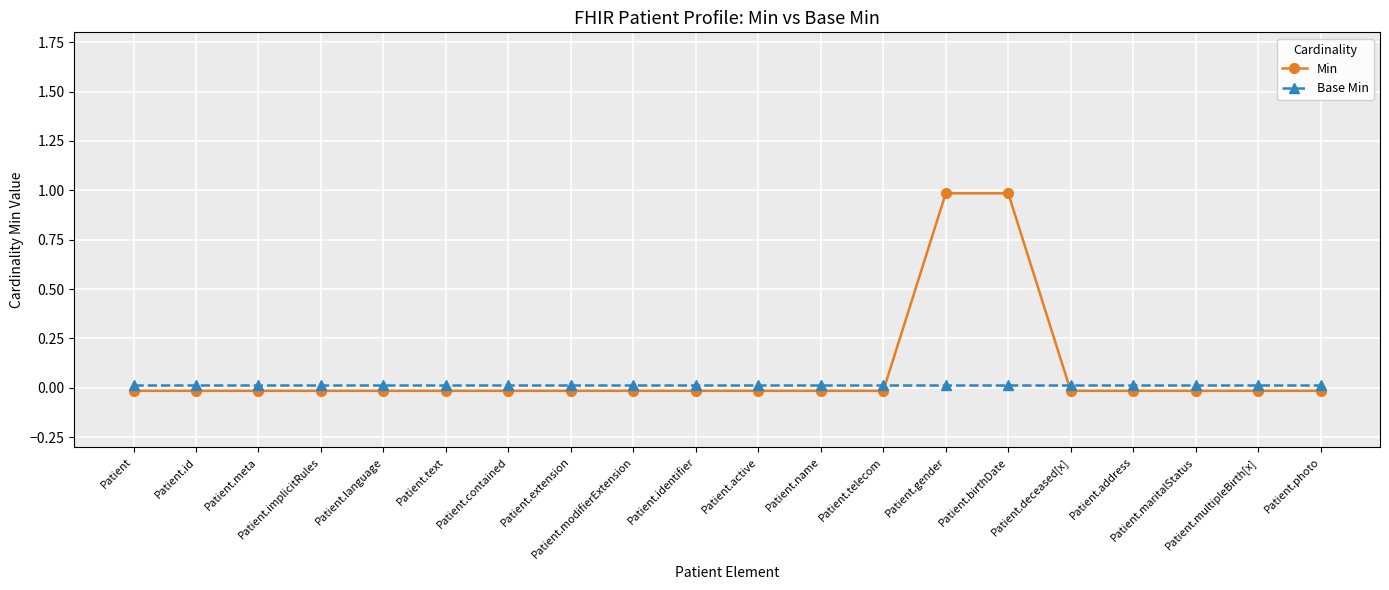

The Base Min series shows 0.0 at Patient.birthDate. True or false?

False